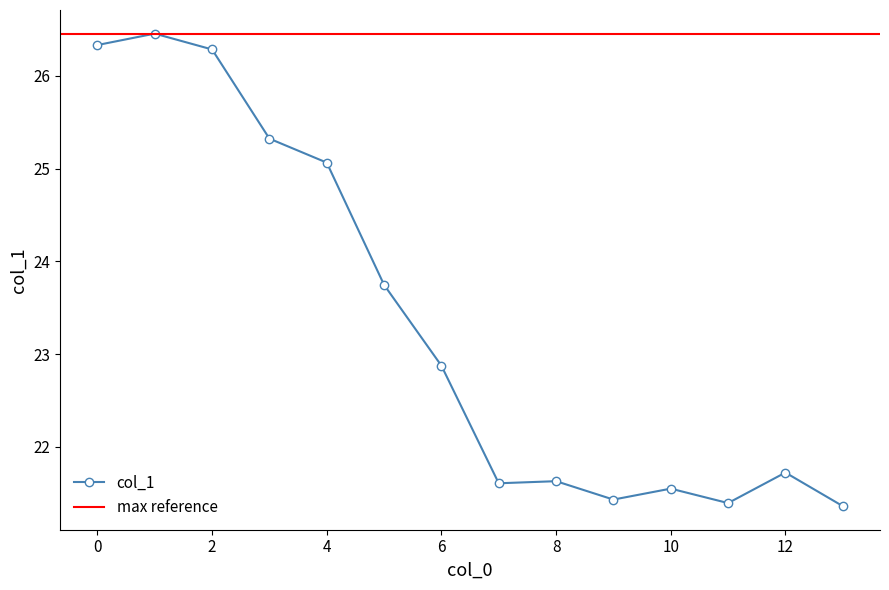

What is the maximum value shown in the chart?

26.5